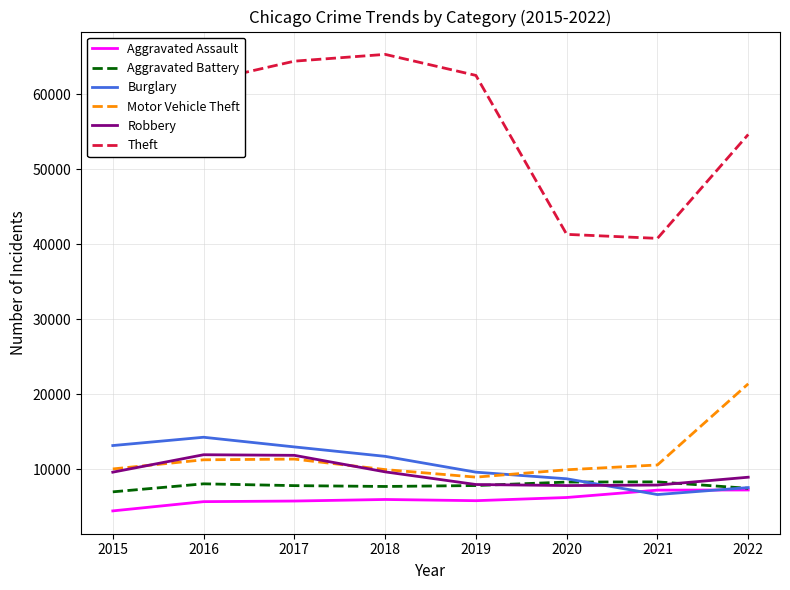

What is the smallest value displayed?

4480